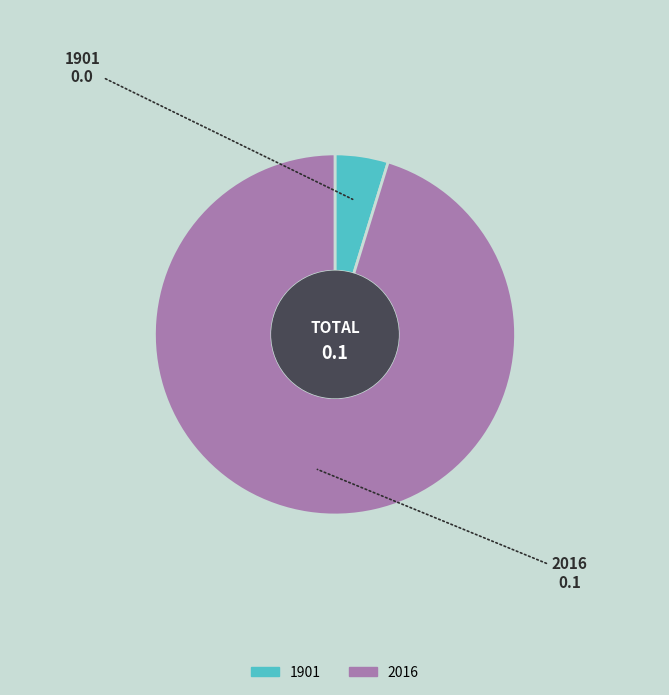

Is 1901 the majority of the pie?

No